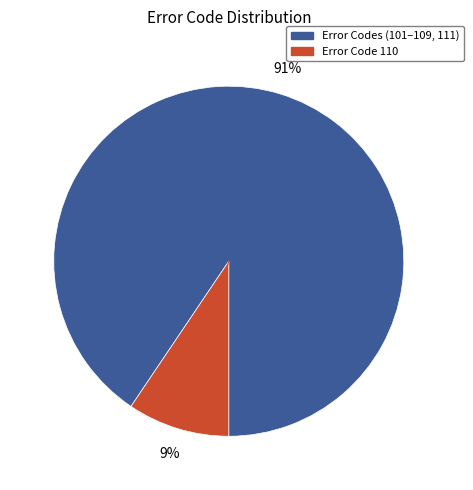

How many segments does this pie chart have?

2